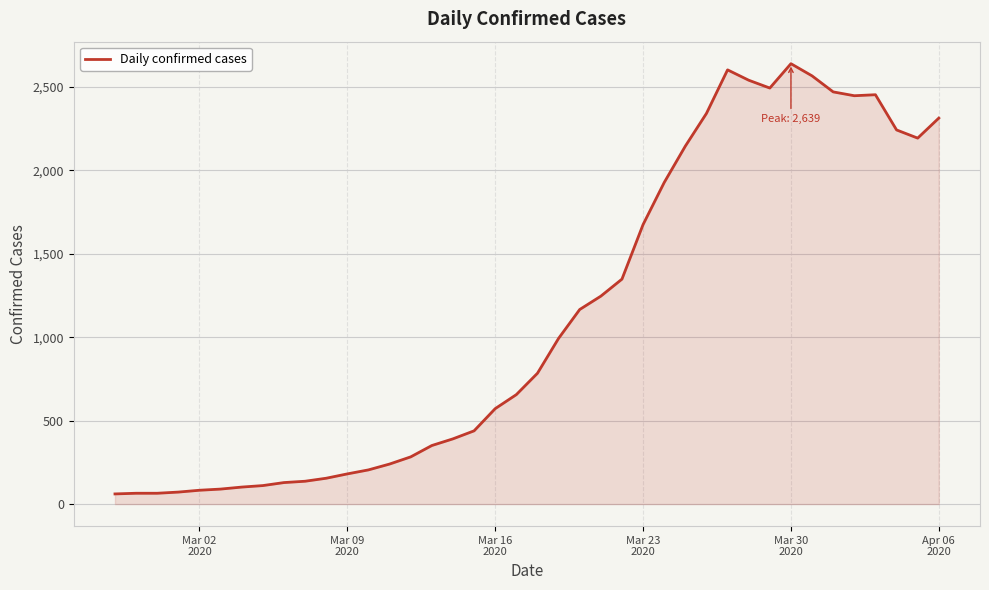

What is the minimum value shown in the chart?

61